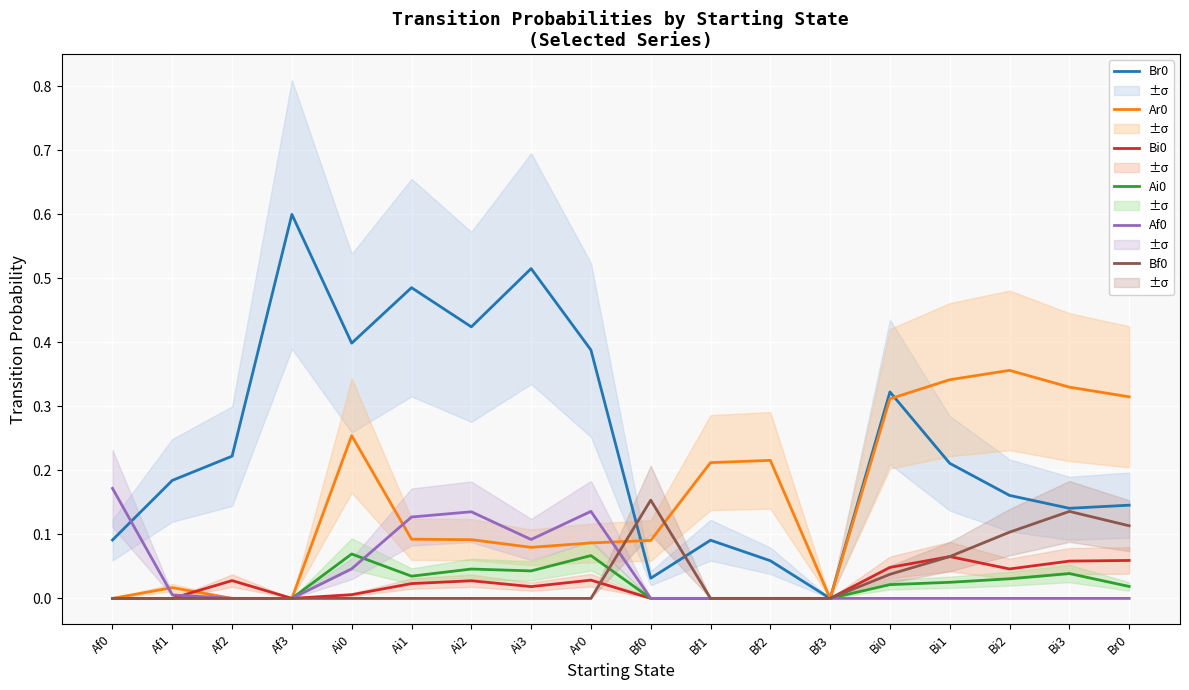

What is the label of the 15th point from the right?

Af3